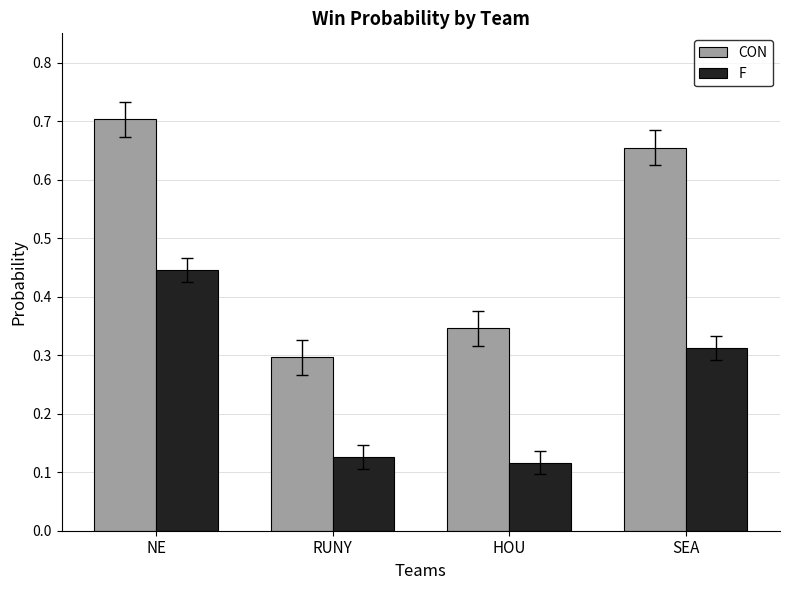

What are all the series names shown in the legend?

CON, F